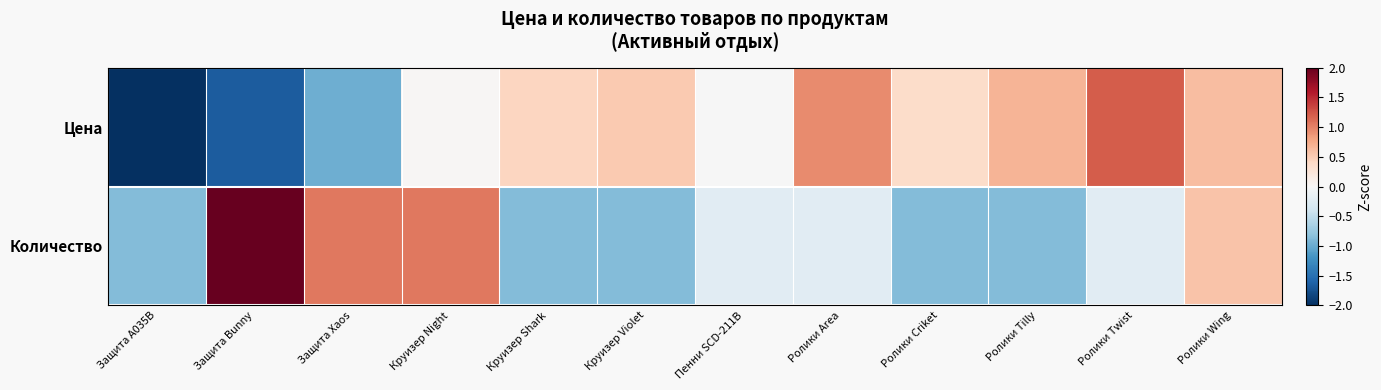

Which series has the largest range (max minus min)?

Цена